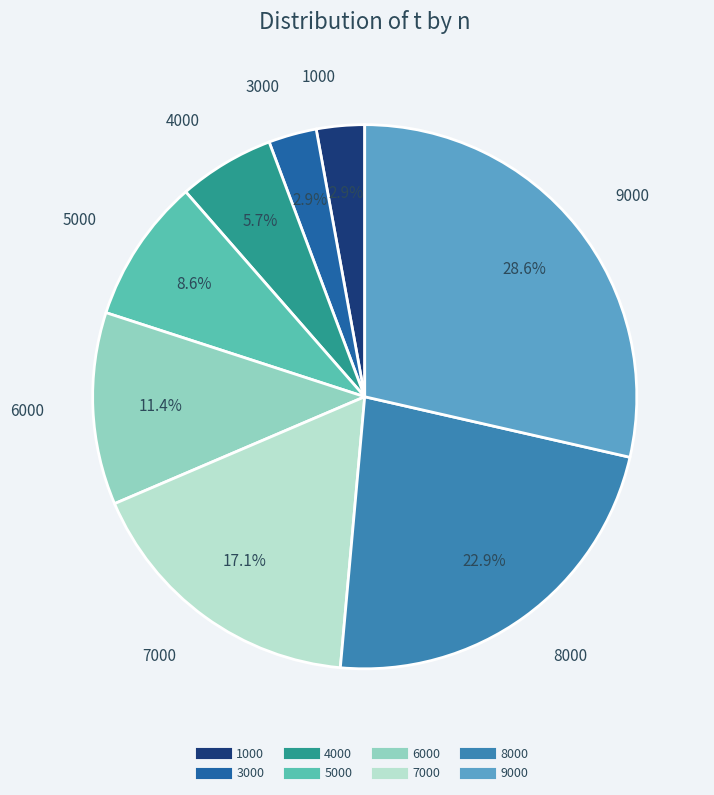

To the nearest percent, what portion does 1000 represent?

3%